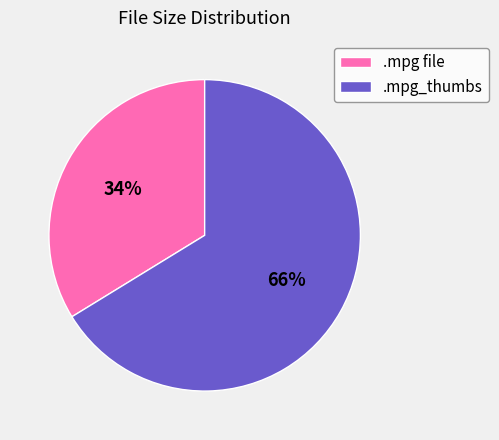

True or false: .mpg_thumbs accounts for 66% of the total.

True